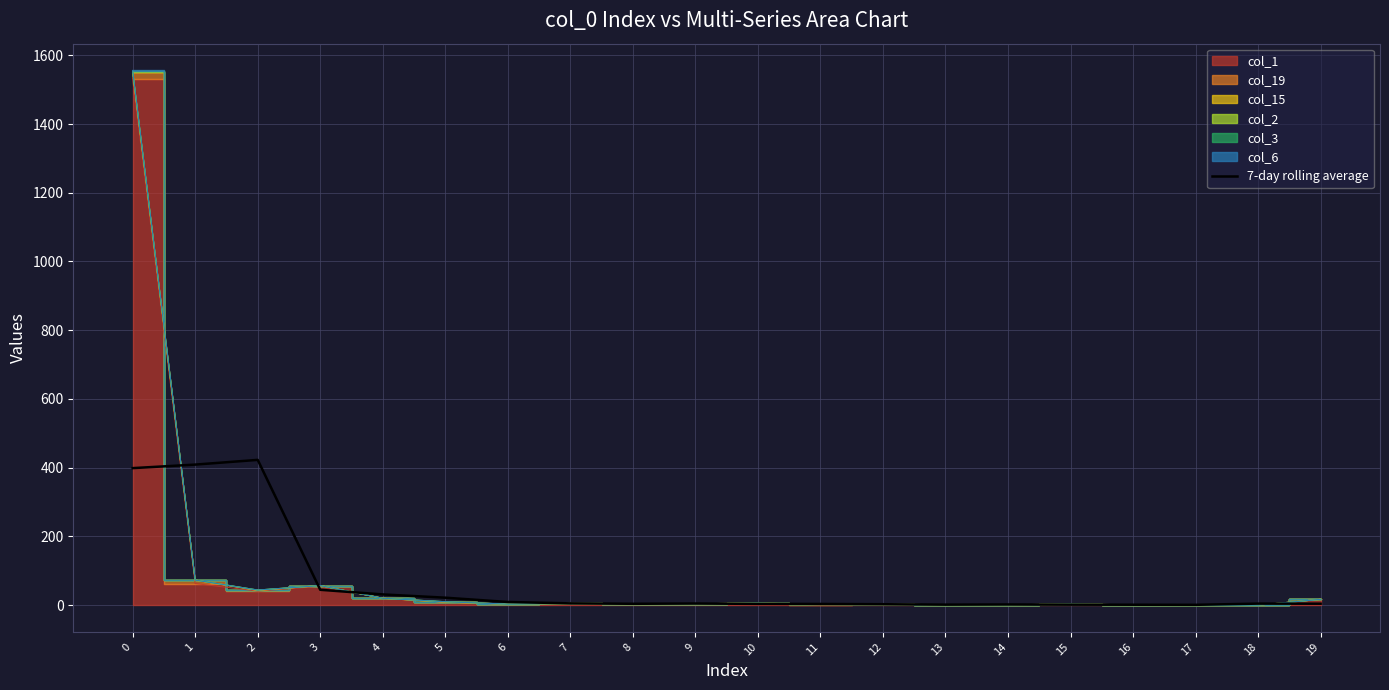

Is it true that the value at 0 is 263.6?

False